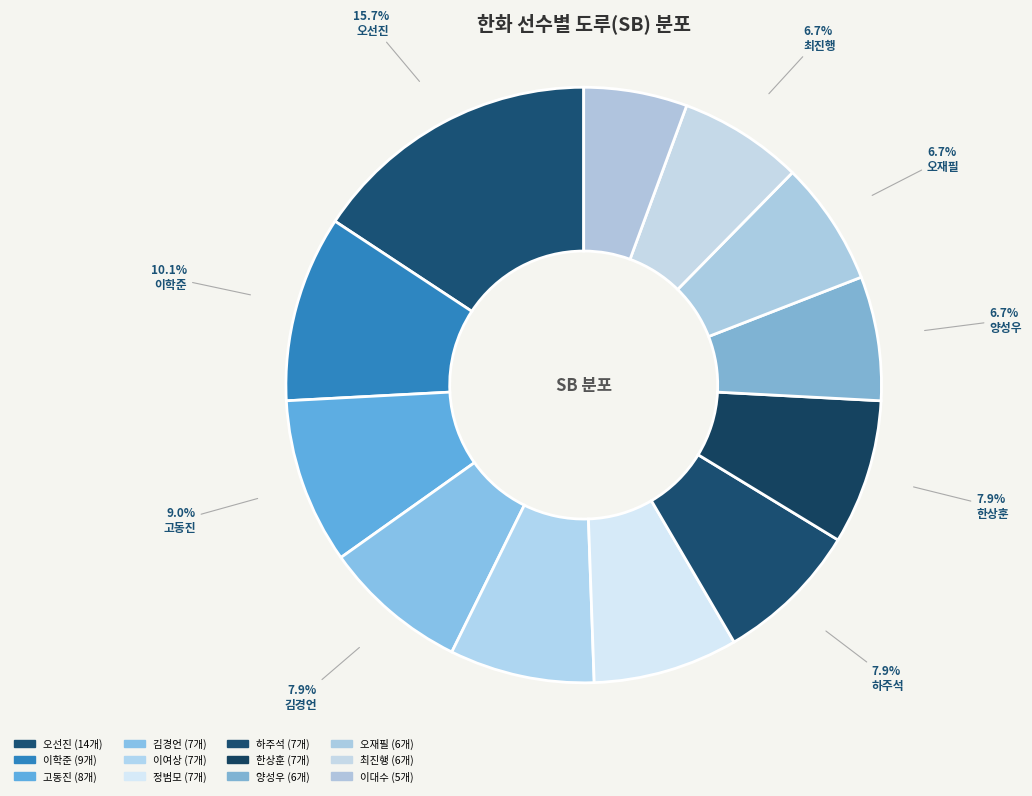

Count the number of slices in the pie.

12